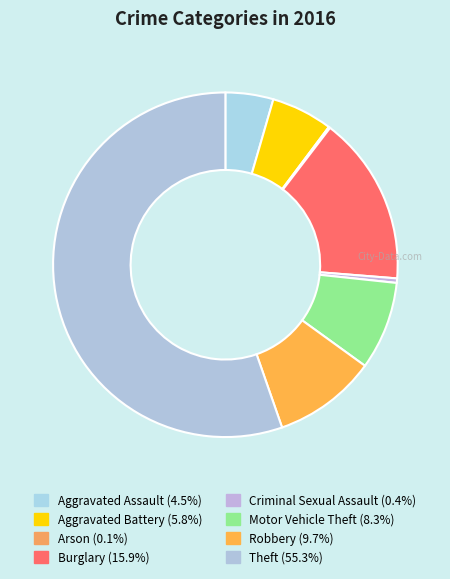

Rank the categories by value from lowest to highest.

Arson, Criminal Sexual Assault, Aggravated Assault, Aggravated Battery, Motor Vehicle Theft, Robbery, Burglary, Theft